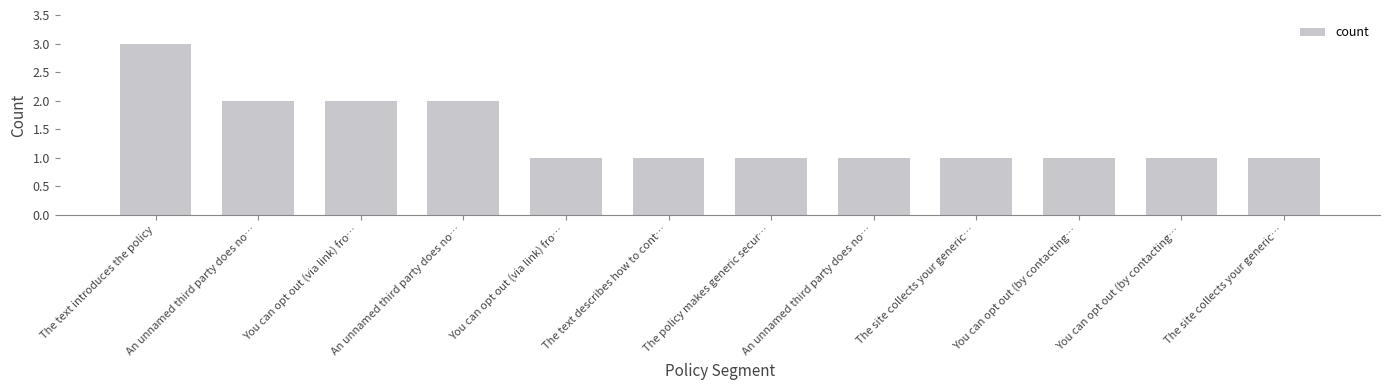

How many bars are there in total?

12